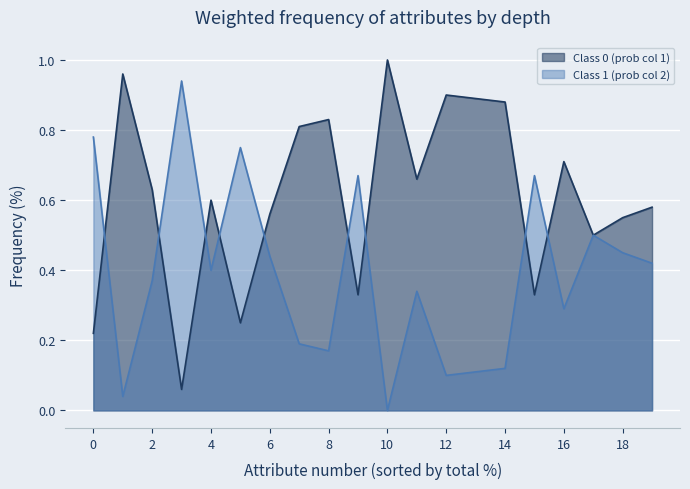

At which category does Class 1 (prob col 2) reach its first local peak?

3